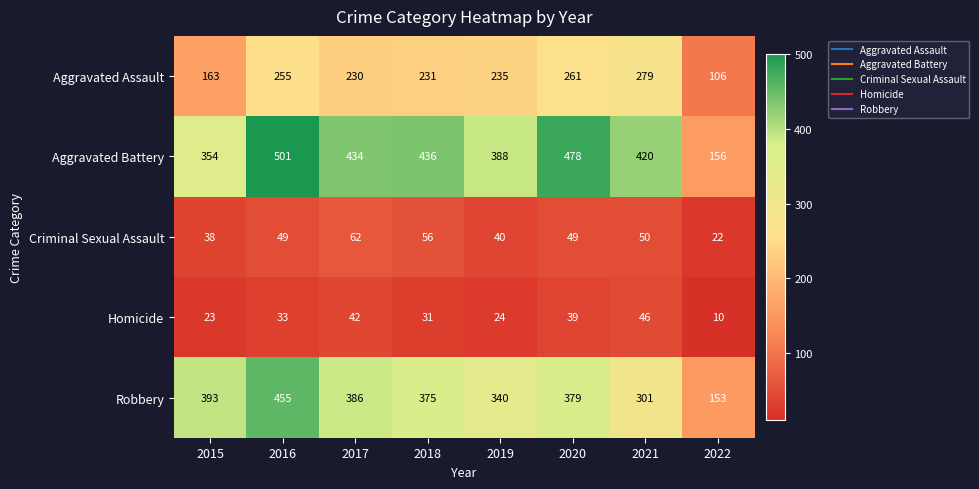

What is the greatest value displayed?

501